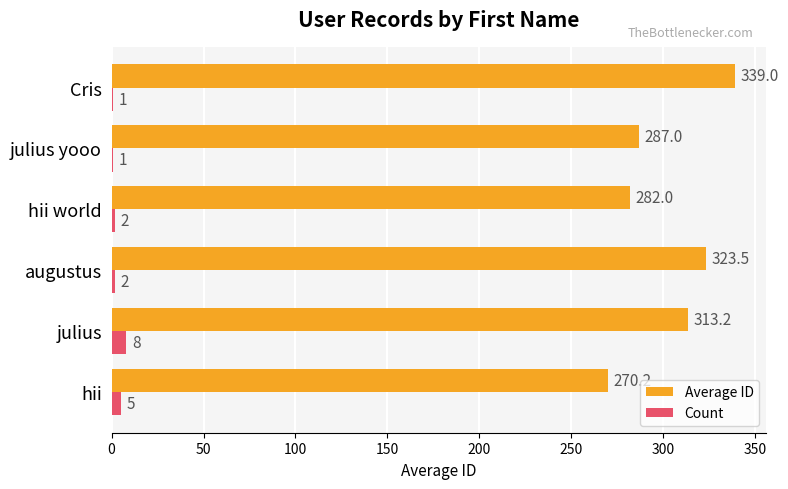

How many Count values are between 1 and 5?

5